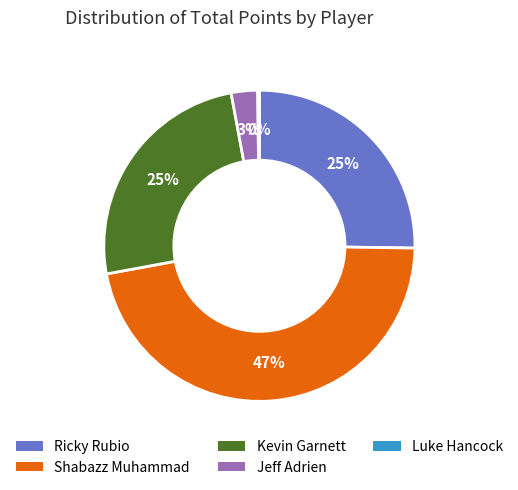

To the nearest percent, what is the difference between the largest and smallest slice percentages?

47%